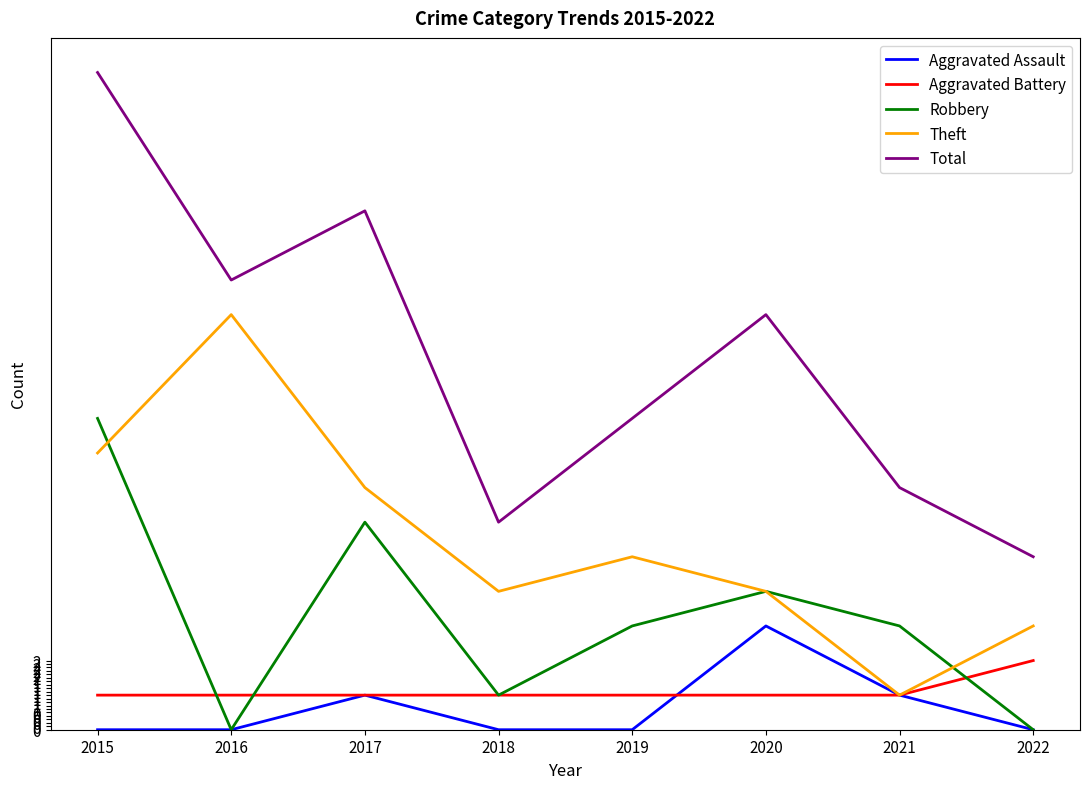

True or false: Aggravated Assault and Total intersect in this chart.

False